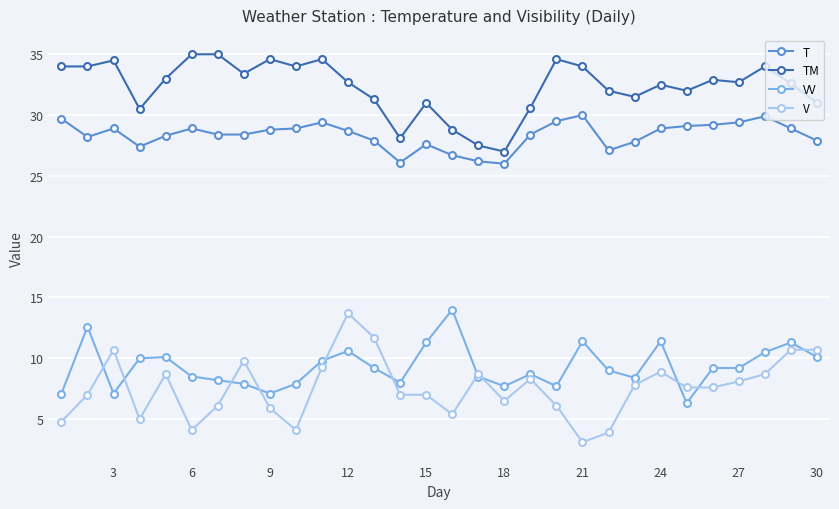

True or false: TM has more than 2 interior local peaks.

True